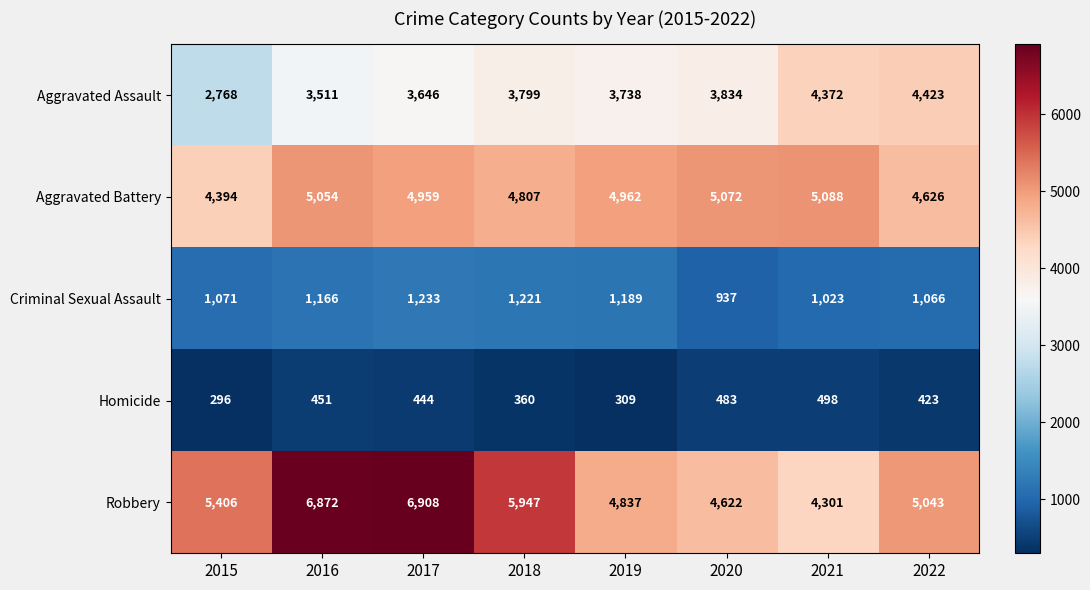

What is the difference between the maximum and minimum values in the Aggravated Assault series?

1655